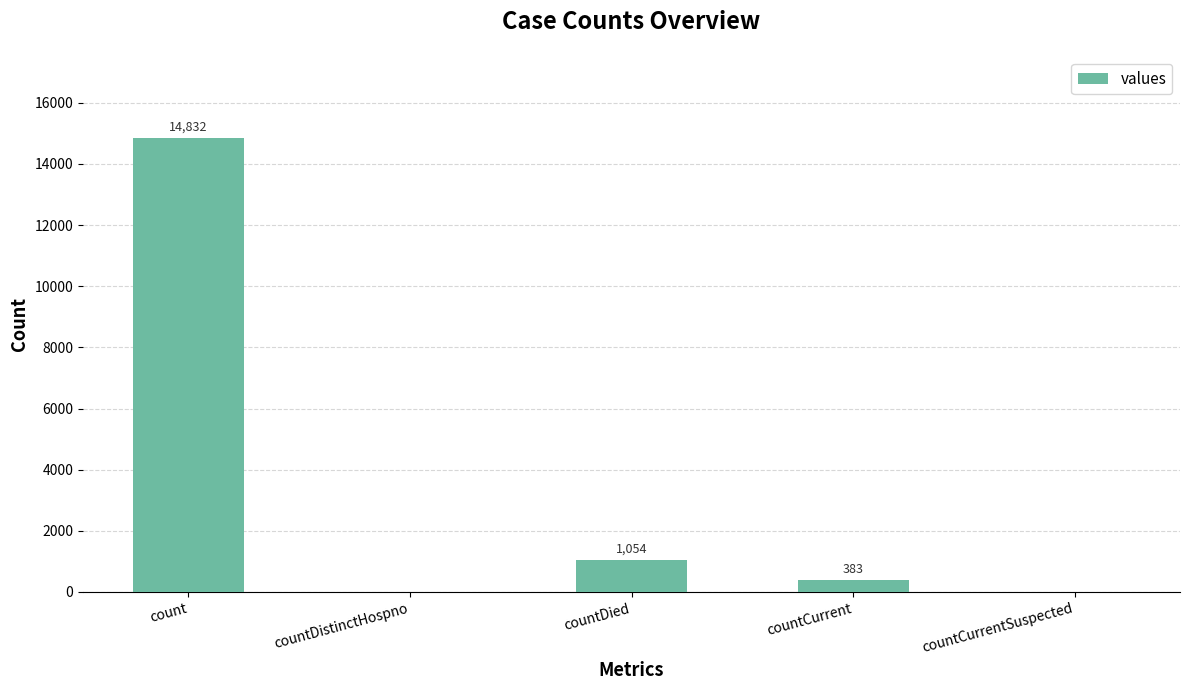

Are the bars grouped side by side (vs. stacked)?

No